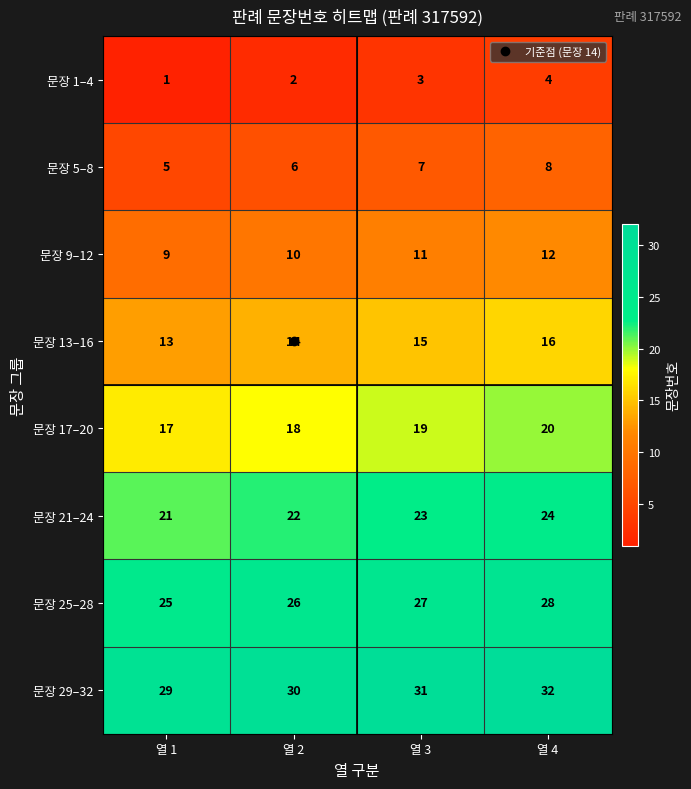

At which label is 문장 29–32 closest to 30?

열 2